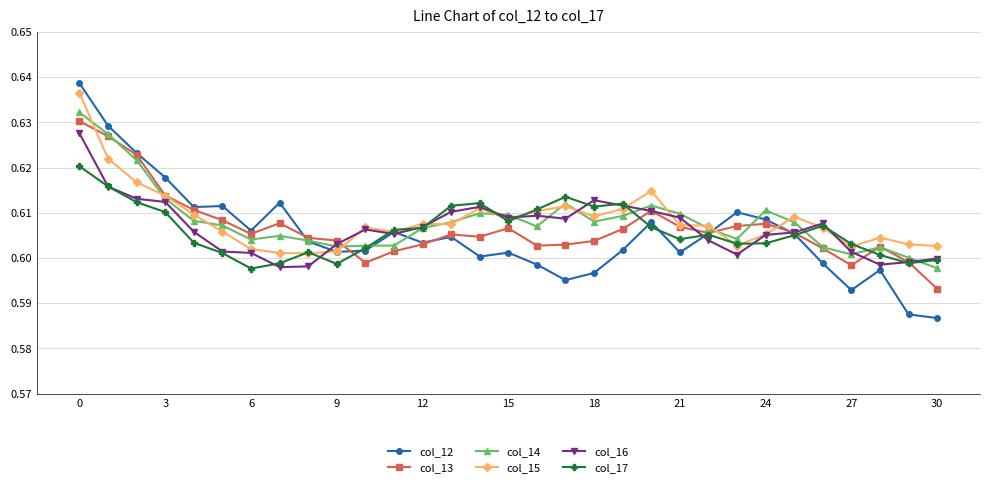

Is this an area chart (filled region under the line)?

No